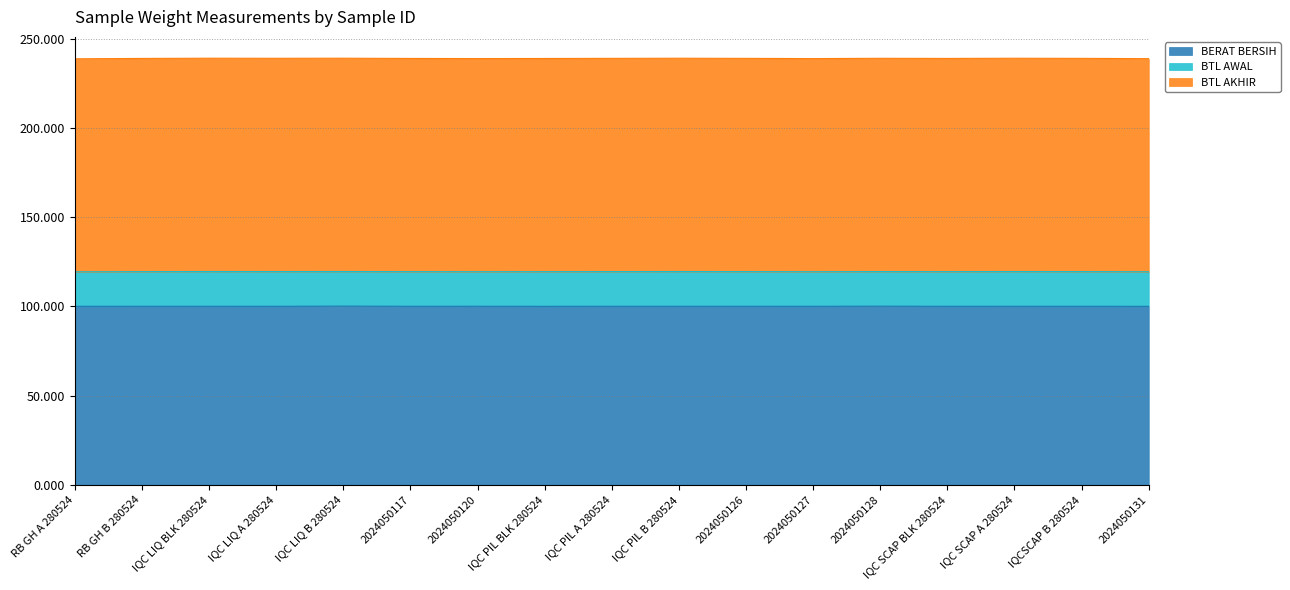

The value of BERAT BERSIH at IQCSCAP B 280524 is 100.0. True or false?

True